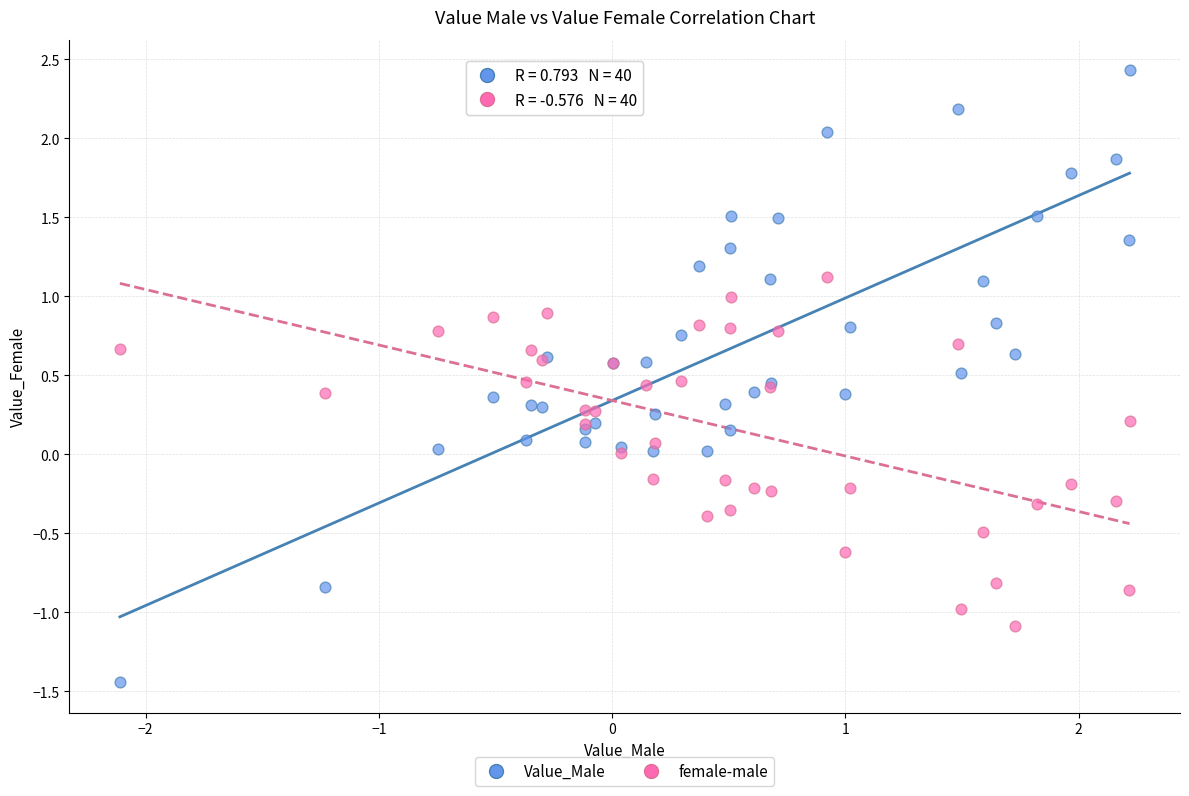

What is the X range (max minus min) for the scatter plot?

4.3